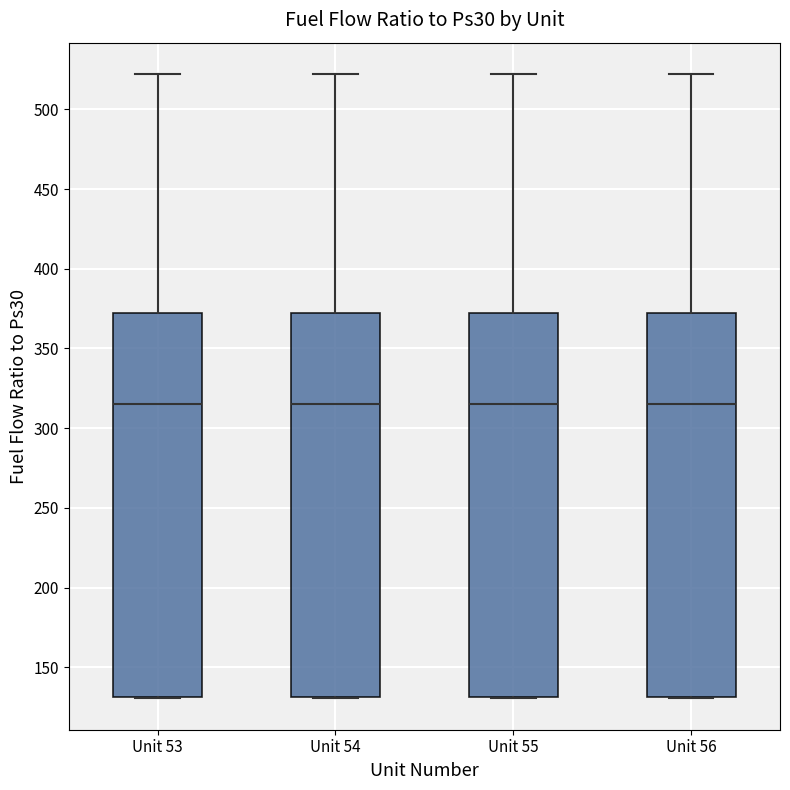

Reading left to right, read every box against the y-axis: the position of its median line, the range the box covers, and the ends of its whiskers. The values are not printed on the chart, so give them approximately, as read against the axis.

Unit 53: median 315, box 130 to 370, whiskers 130 to 520
Unit 54: median 315, box 130 to 370, whiskers 130 to 520
Unit 55: median 315, box 130 to 370, whiskers 130 to 520
Unit 56: median 315, box 130 to 370, whiskers 130 to 520